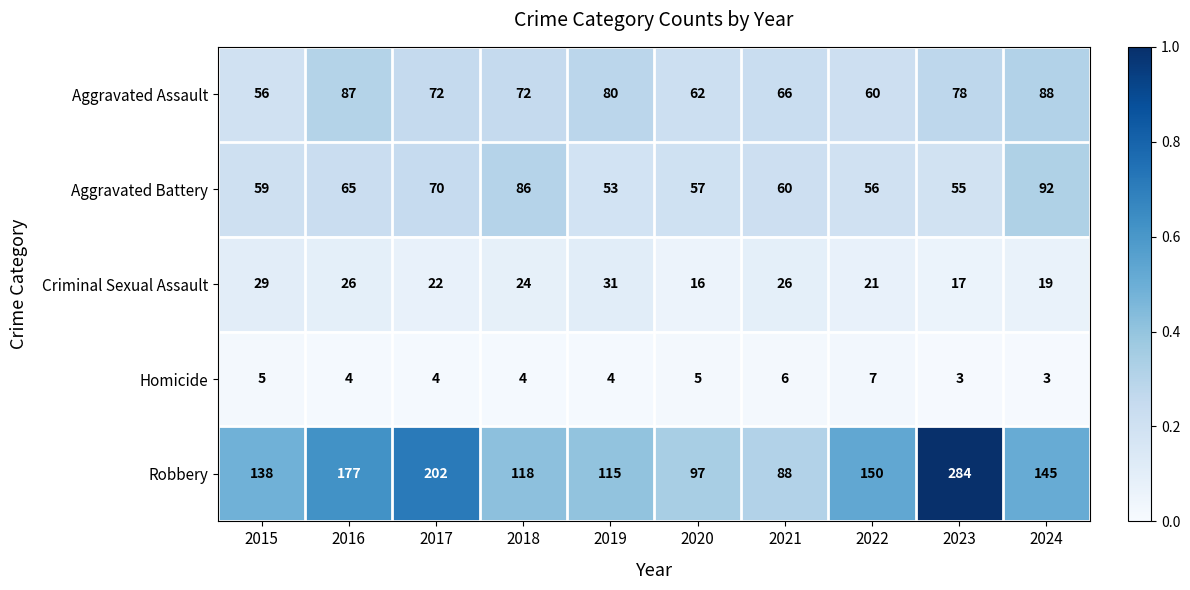

At 2015, list the series in order from largest to smallest.

Robbery, Aggravated Battery, Aggravated Assault, Criminal Sexual Assault, Homicide